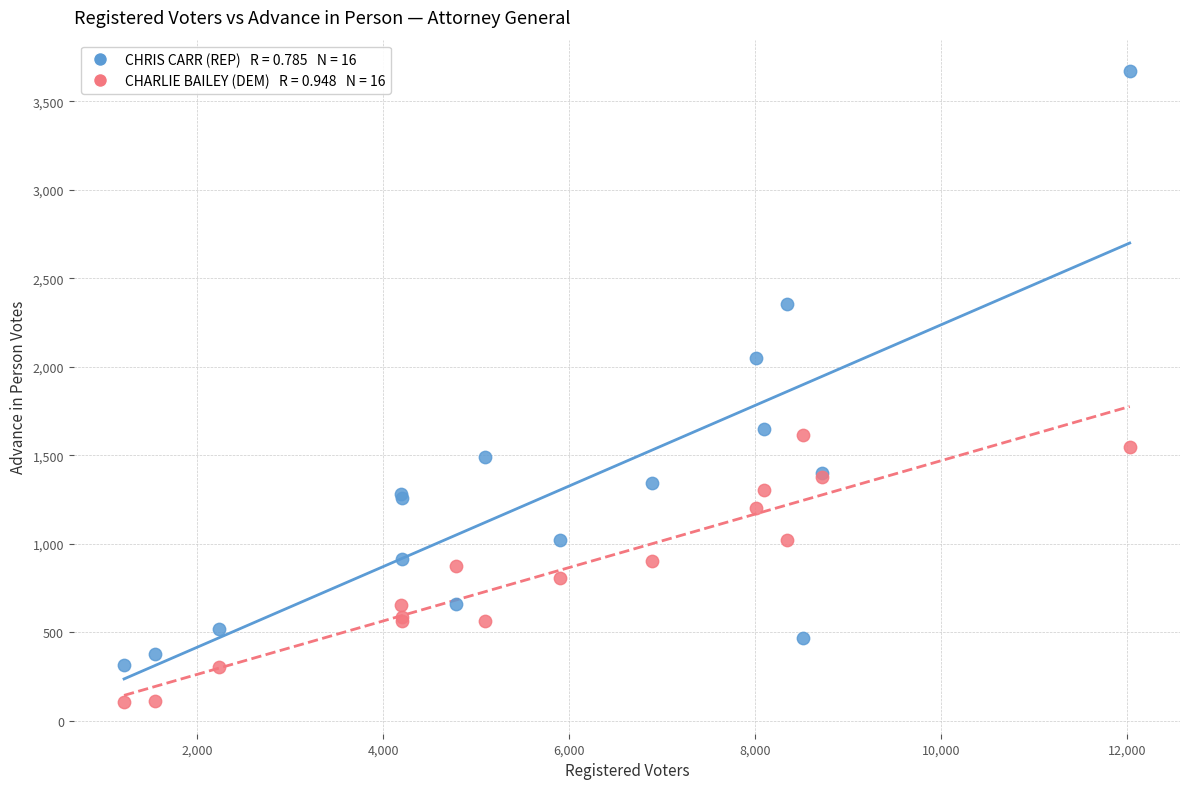

Across all series, what Y value is closest to 1888?

2051